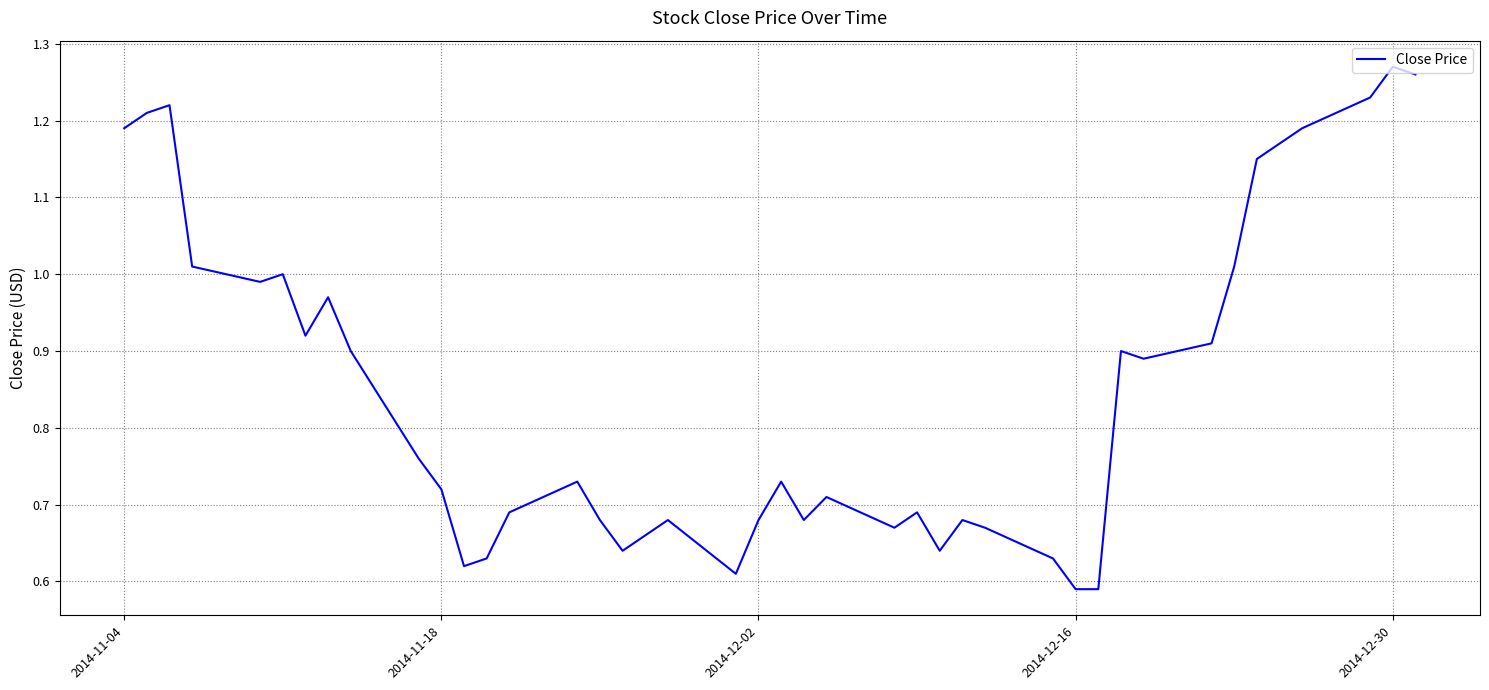

How many lines are shown in the chart?

1